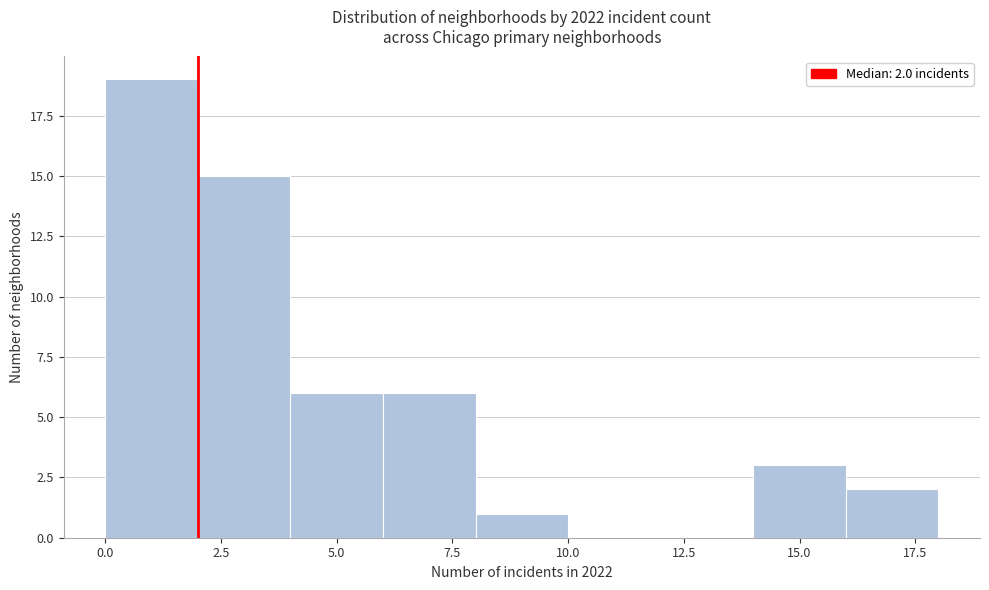

Which range on the x-axis has the tallest bar?

0 to 2